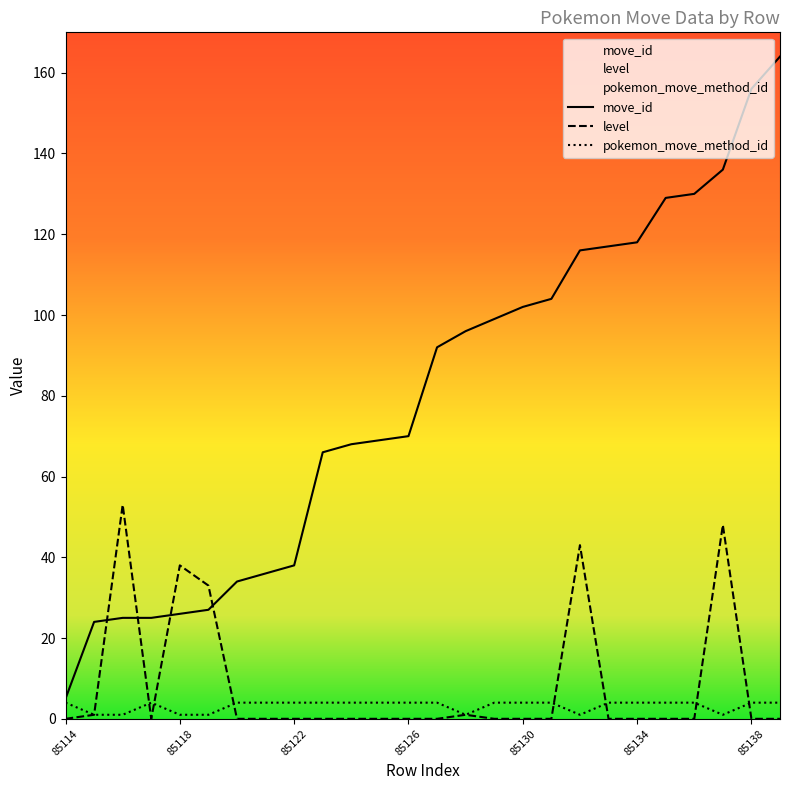

At 85118, list the series in order from smallest to largest.

pokemon_move_method_id, move_id, level